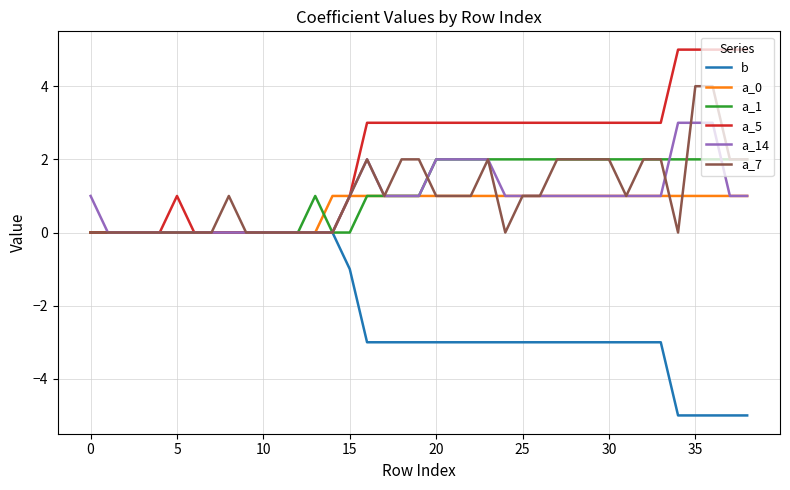

Rank the series by their maximum value, from highest to lowest.

a_5, a_7, a_14, a_1, a_0, b